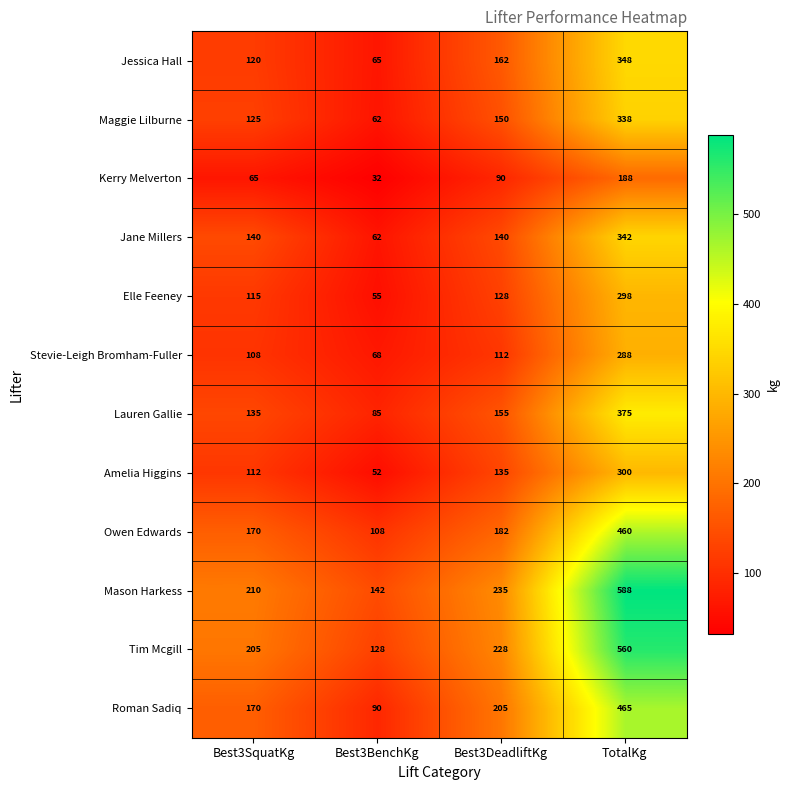

Rank the categories by Stevie-Leigh Bromham-Fuller value from lowest to highest.

Best3BenchKg, Best3SquatKg, Best3DeadliftKg, TotalKg